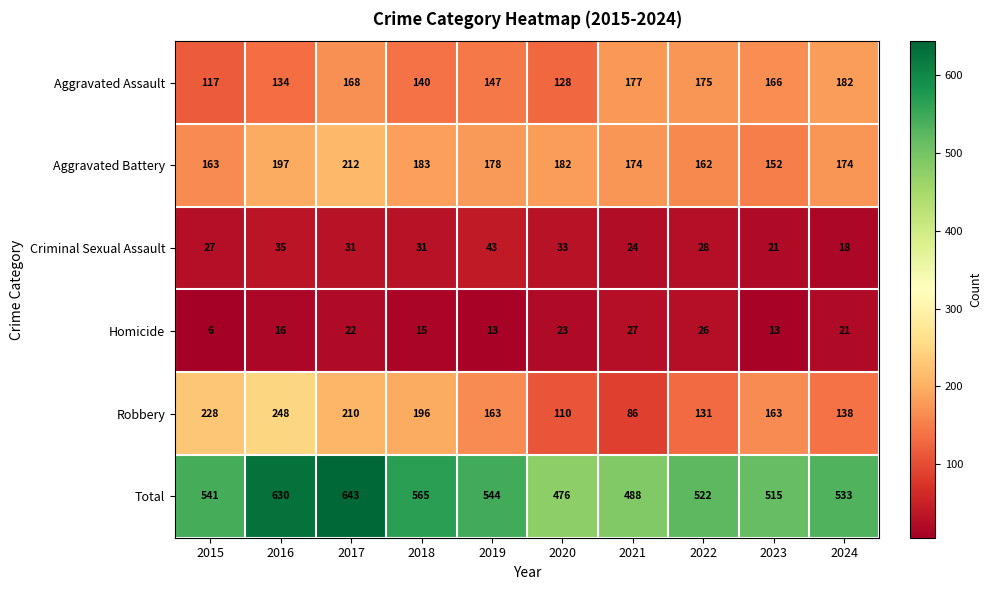

Is it true that Criminal Sexual Assault equals 24 at 2021?

True